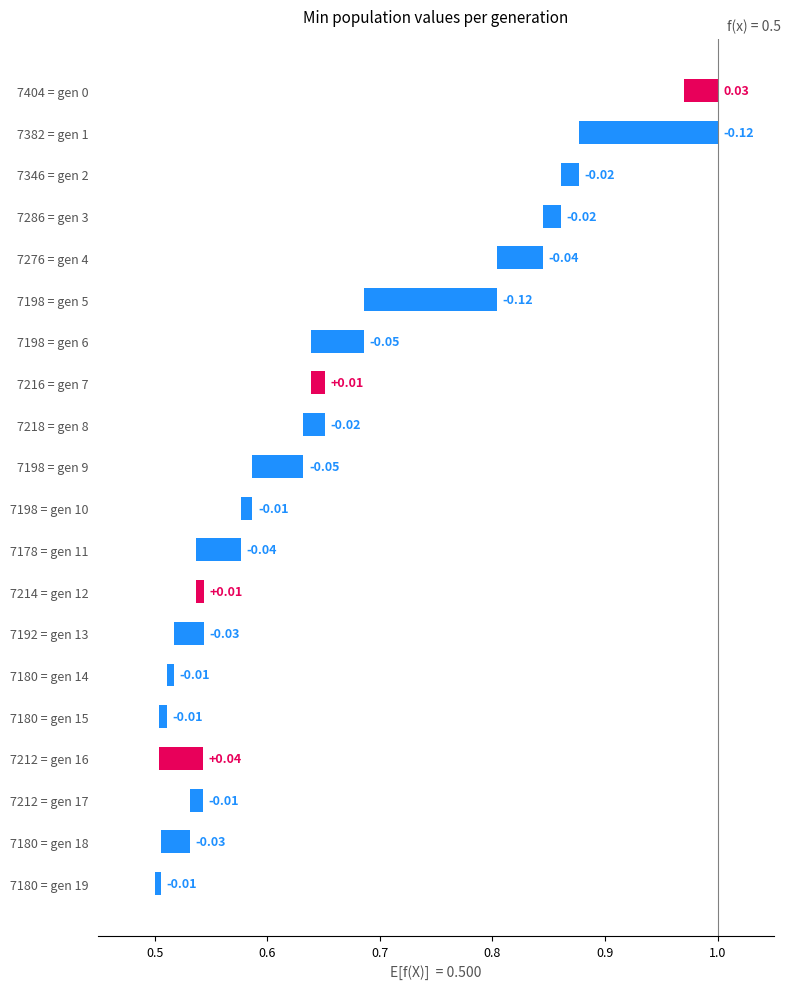

At which label is the value closest to 0?

7180 = gen 19